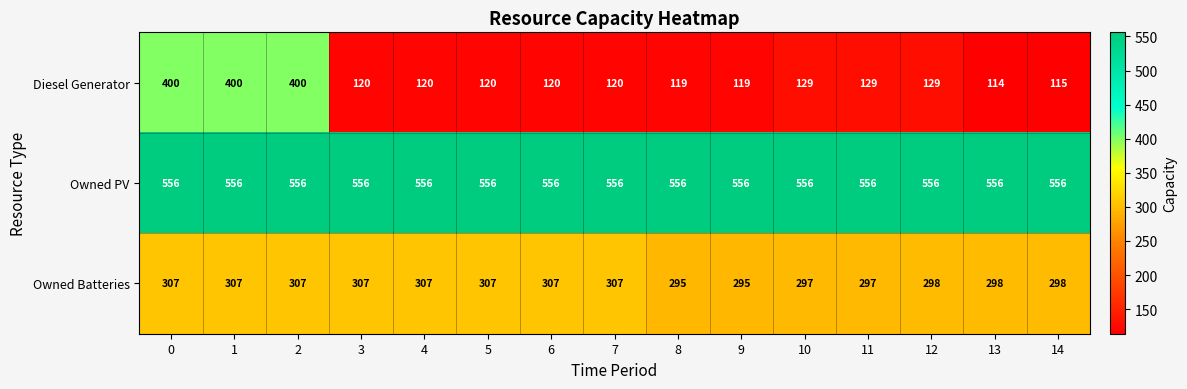

What is the maximum value shown in the chart?

556